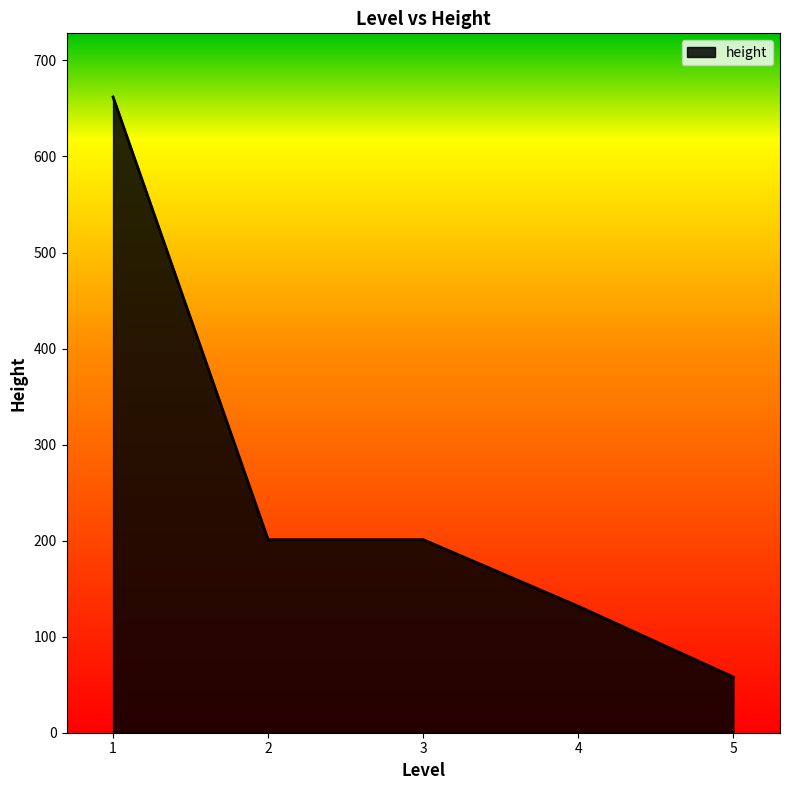

What is the minimum value shown in the chart?

57.9